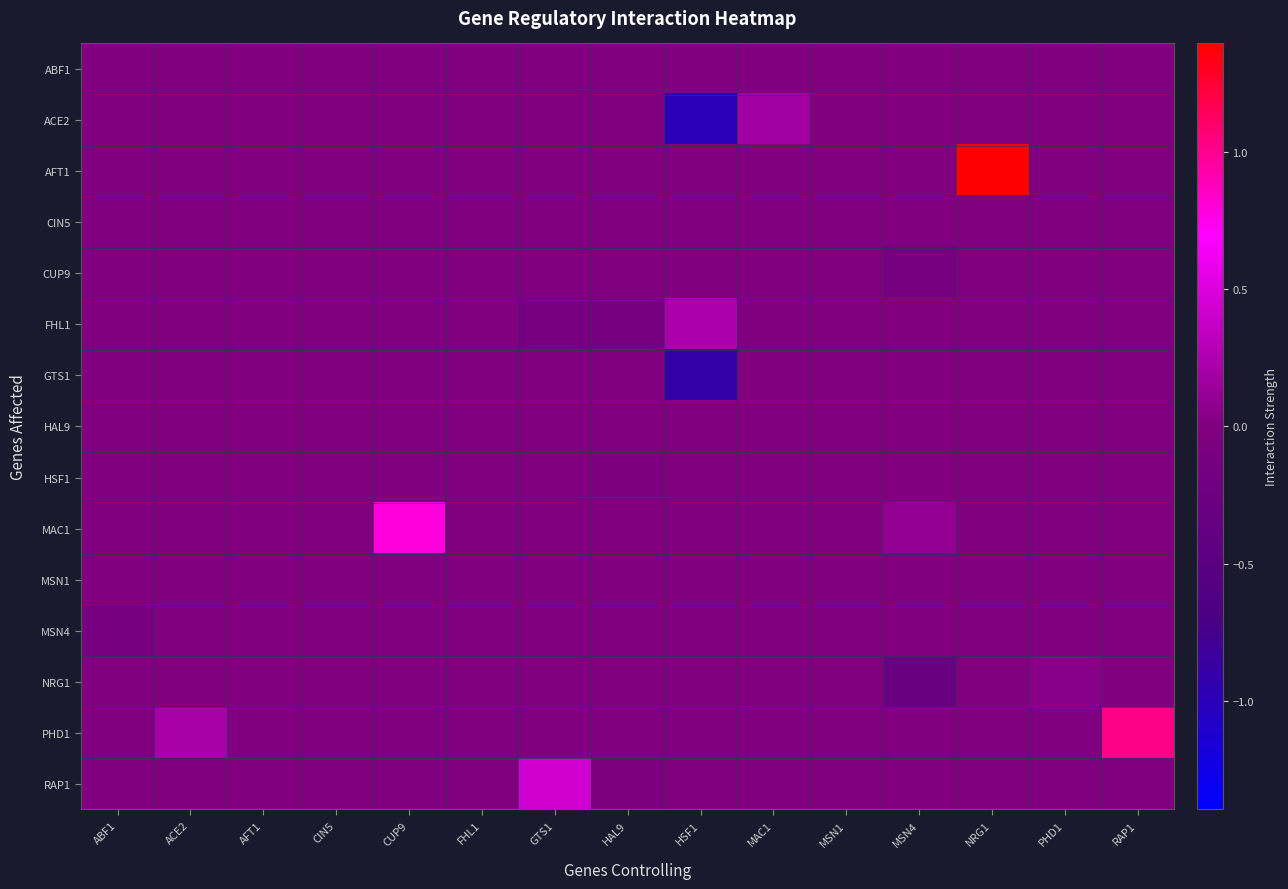

What is the minimum value shown in the chart?

-1.0